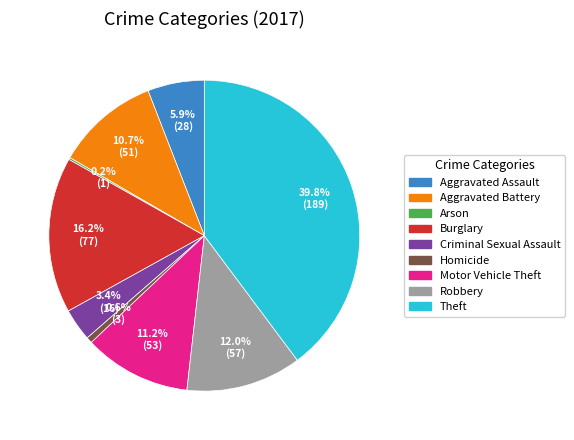

Does Criminal Sexual Assault represent more than half of the total?

No